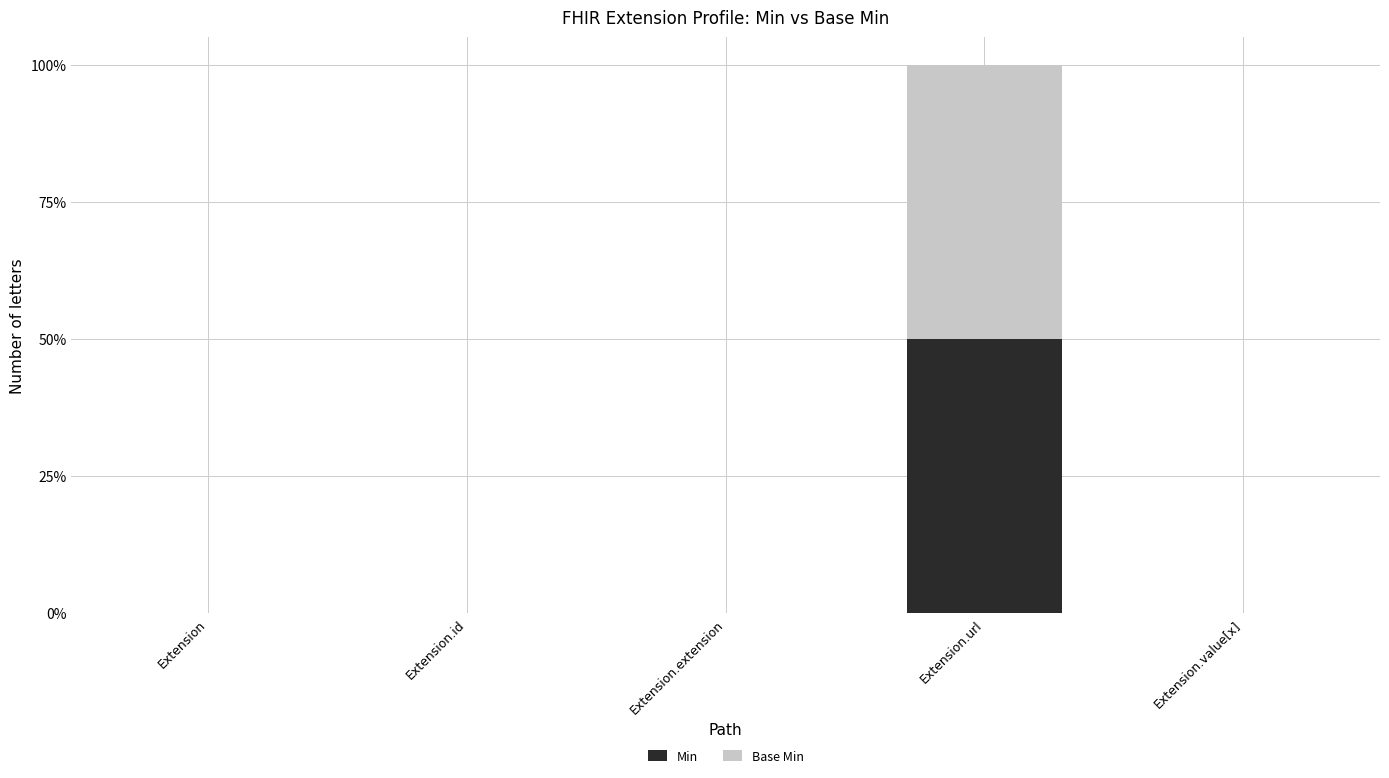

What are all the series names shown in the legend?

Min, Base Min